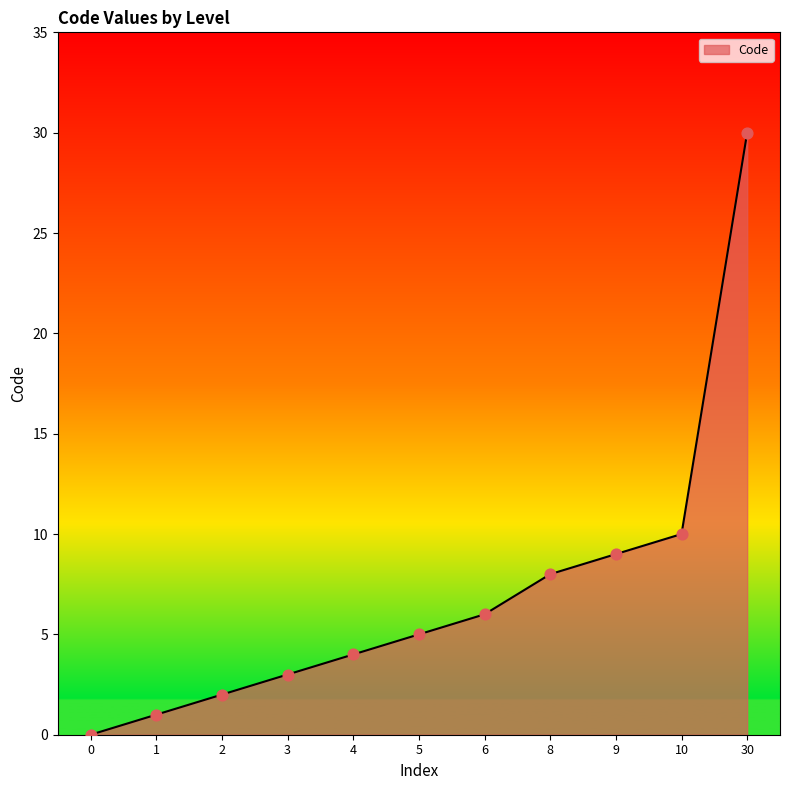

What is the change in value from 4 to 10?

+6